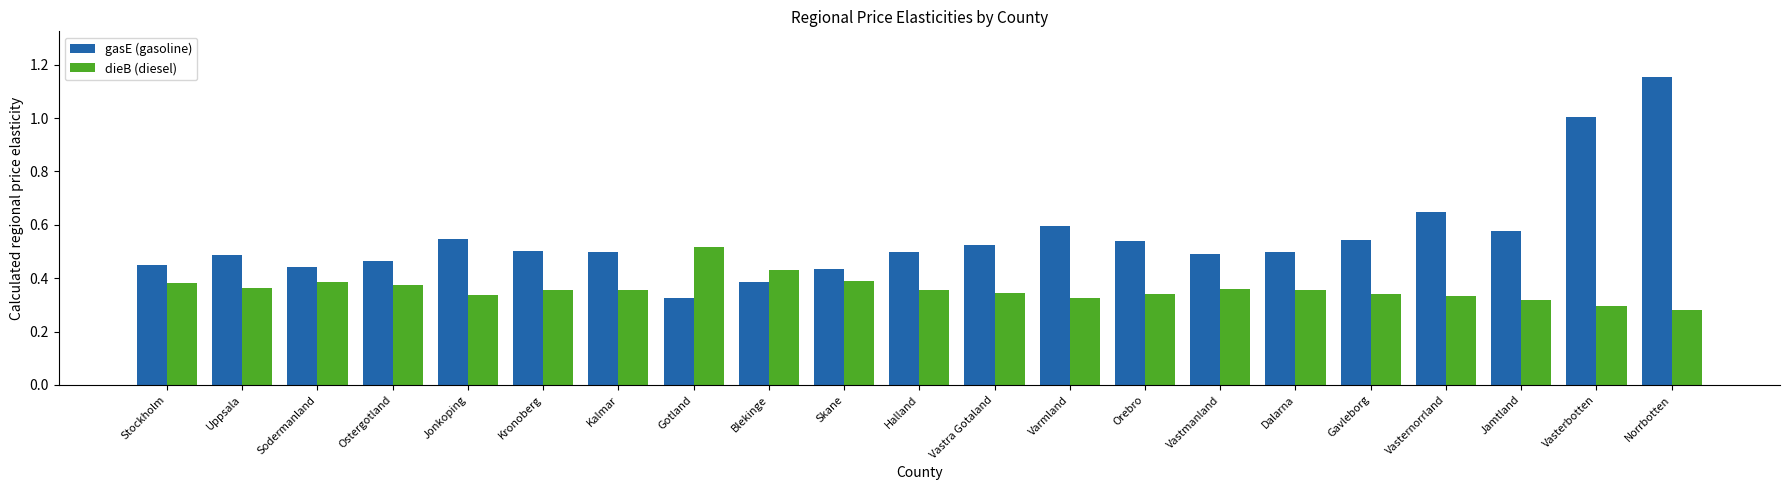

Rank the series at Kalmar from lowest to highest value.

dieB (diesel), gasE (gasoline)